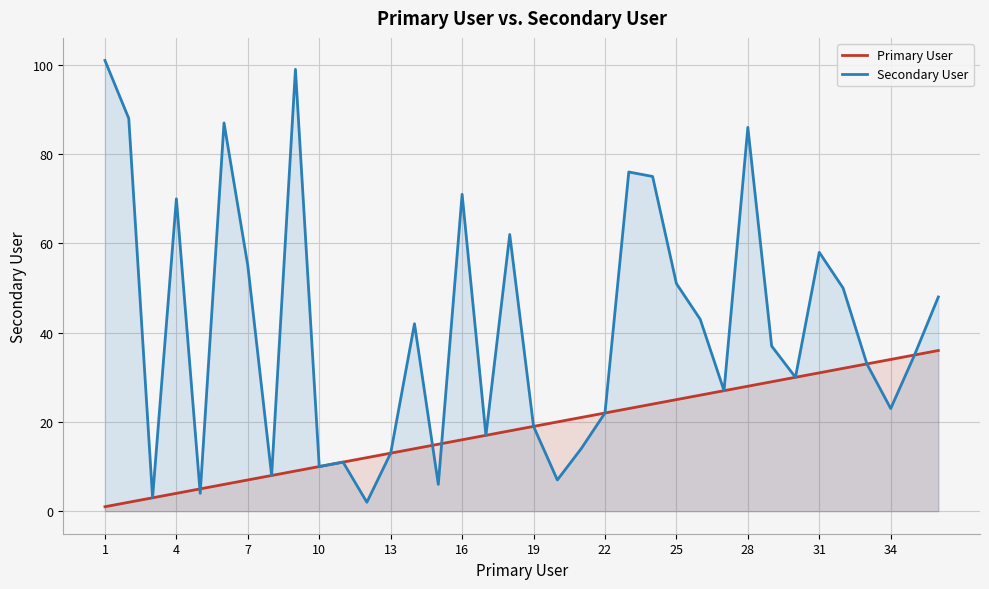

What is the value of the Primary User point at the 30th from the left?

30